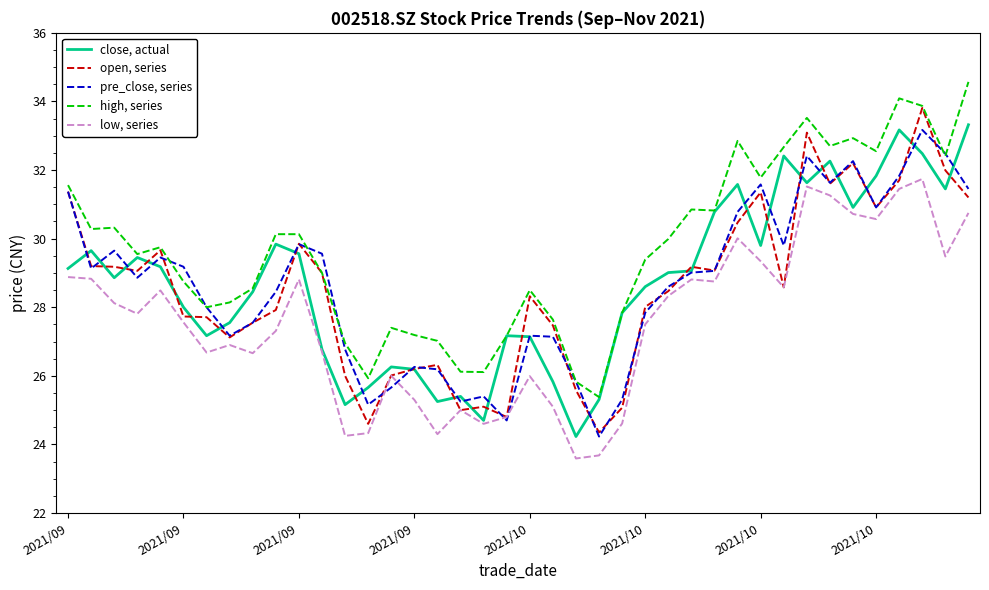

Which series has the largest total across all categories?

high, series